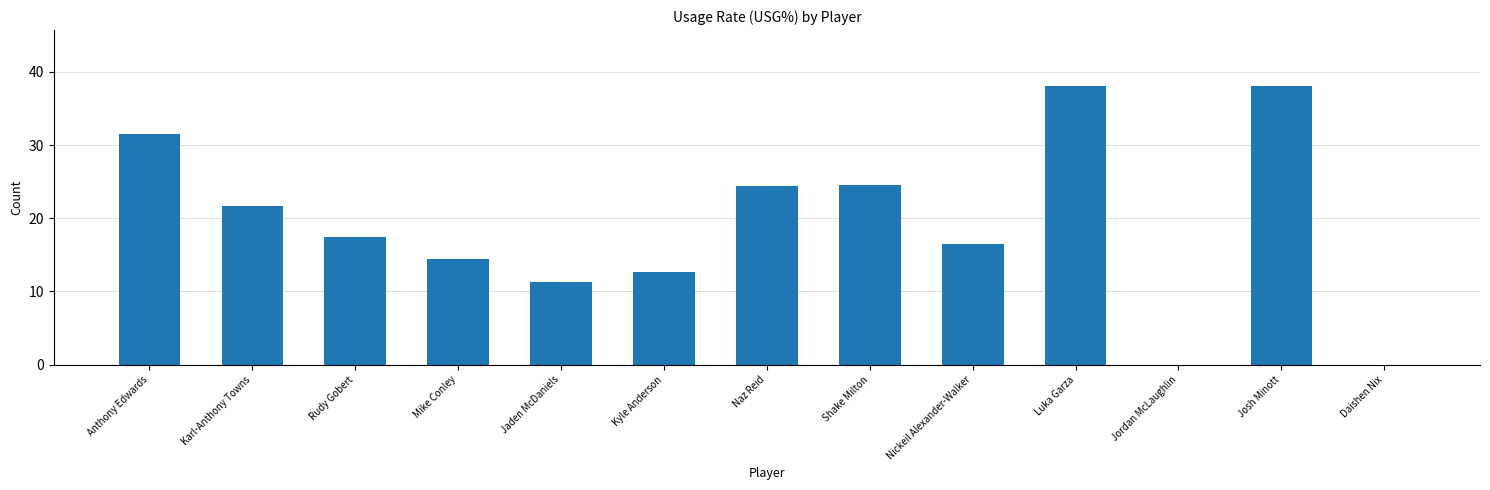

Are the bars grouped side by side (vs. stacked)?

No